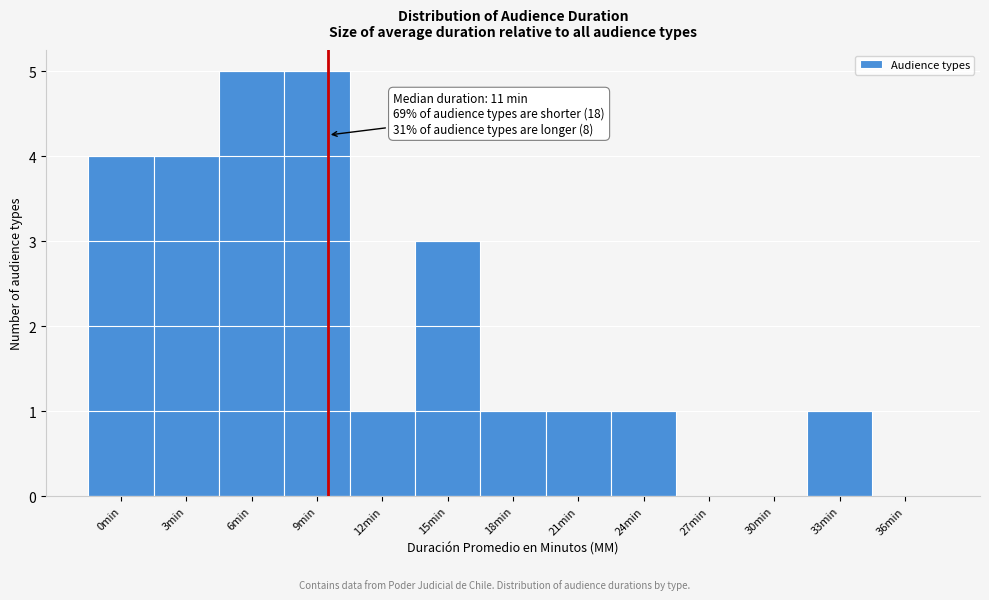

Reading left to right, list all the values displayed in this chart.

0min=4	3min=4	6min=5	9min=5	12min=1	15min=3	18min=1	21min=1	24min=1	27min=0	30min=0	33min=1	36min=0